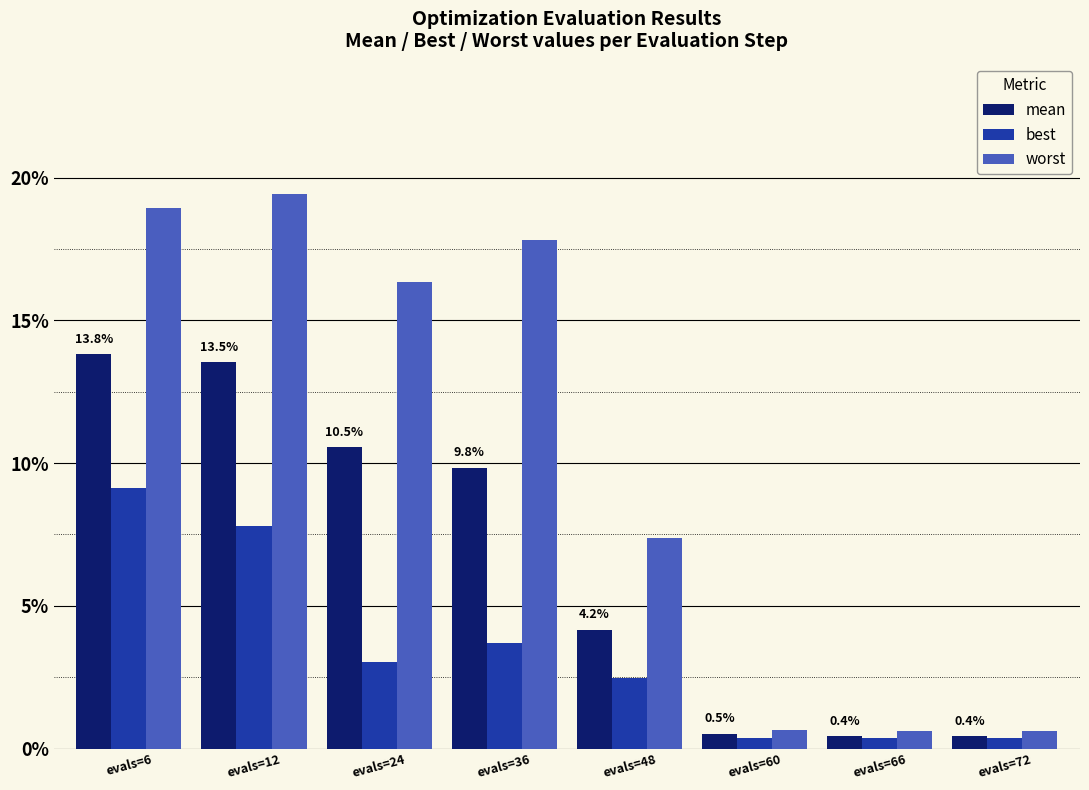

Is it true that mean equals 0.1 at evals=48?

False